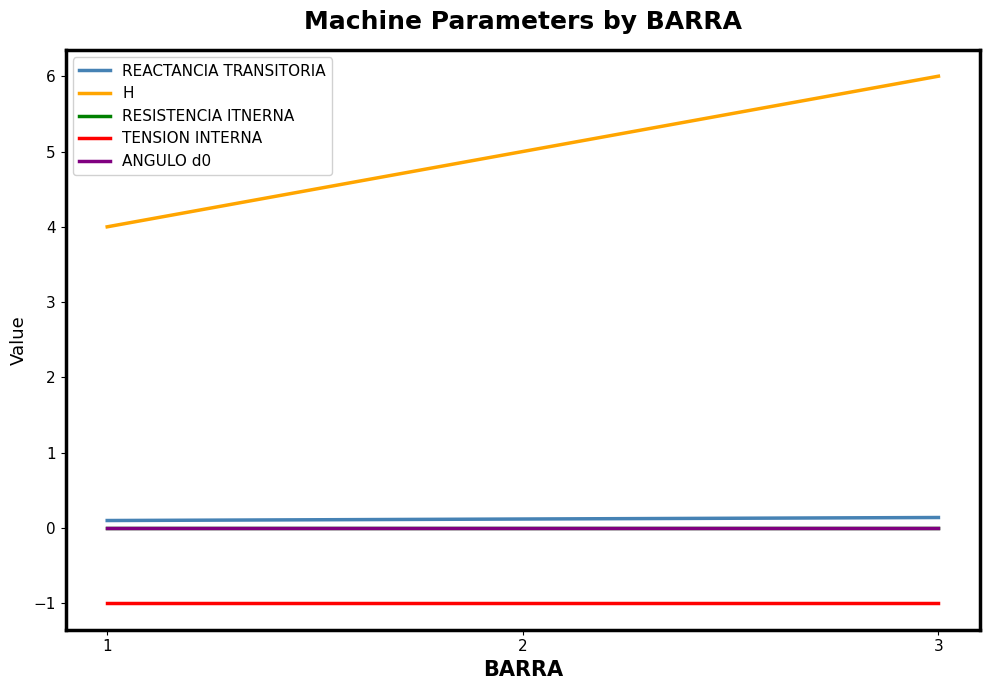

At 2, list the series in order from smallest to largest.

TENSION INTERNA, RESISTENCIA ITNERNA, ANGULO d0, REACTANCIA TRANSITORIA, H